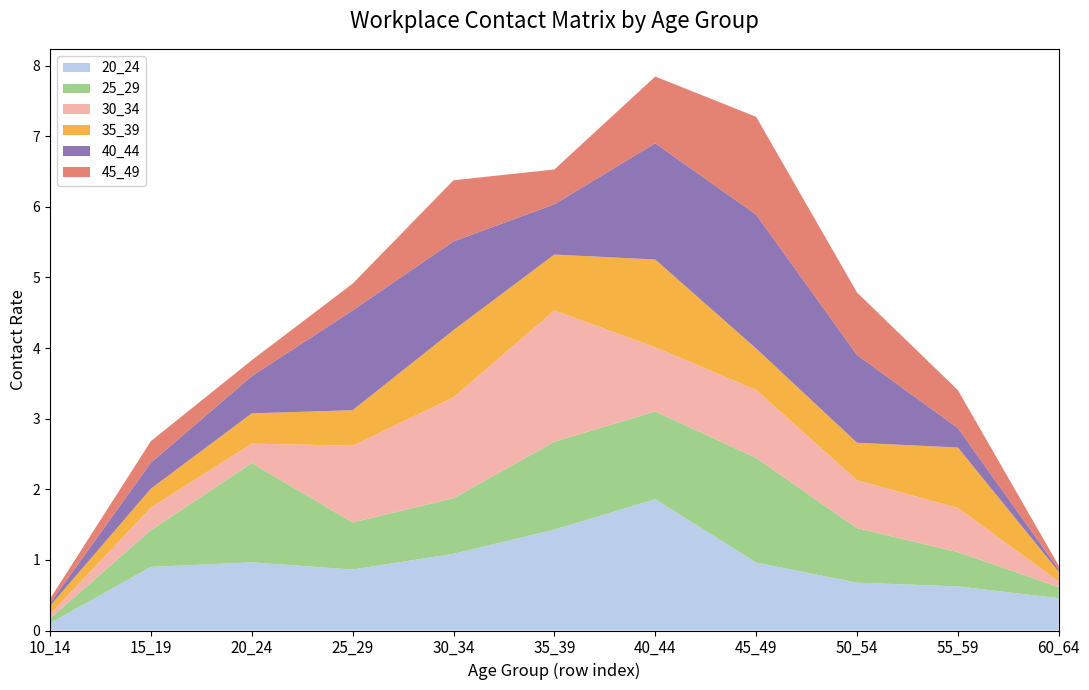

Reading right to left, transcribe all the data shown in this chart.

20_24: 0.5	0.6	0.7	1.0	1.9	1.4	1.1	0.9	1.0	0.9	0.1
25_29: 0.2	0.5	0.8	1.5	1.2	1.2	0.8	0.7	1.4	0.5	0.1
30_34: 0.1	0.6	0.7	1.0	0.9	1.9	1.4	1.1	0.3	0.3	0.1
35_39: 0.1	0.9	0.5	0.6	1.2	0.8	1.0	0.5	0.4	0.3	0.1
40_44: 0.0	0.3	1.2	1.9	1.6	0.7	1.3	1.4	0.5	0.4	0.0
45_49: 0.1	0.5	0.9	1.4	0.9	0.5	0.9	0.4	0.2	0.3	0.1